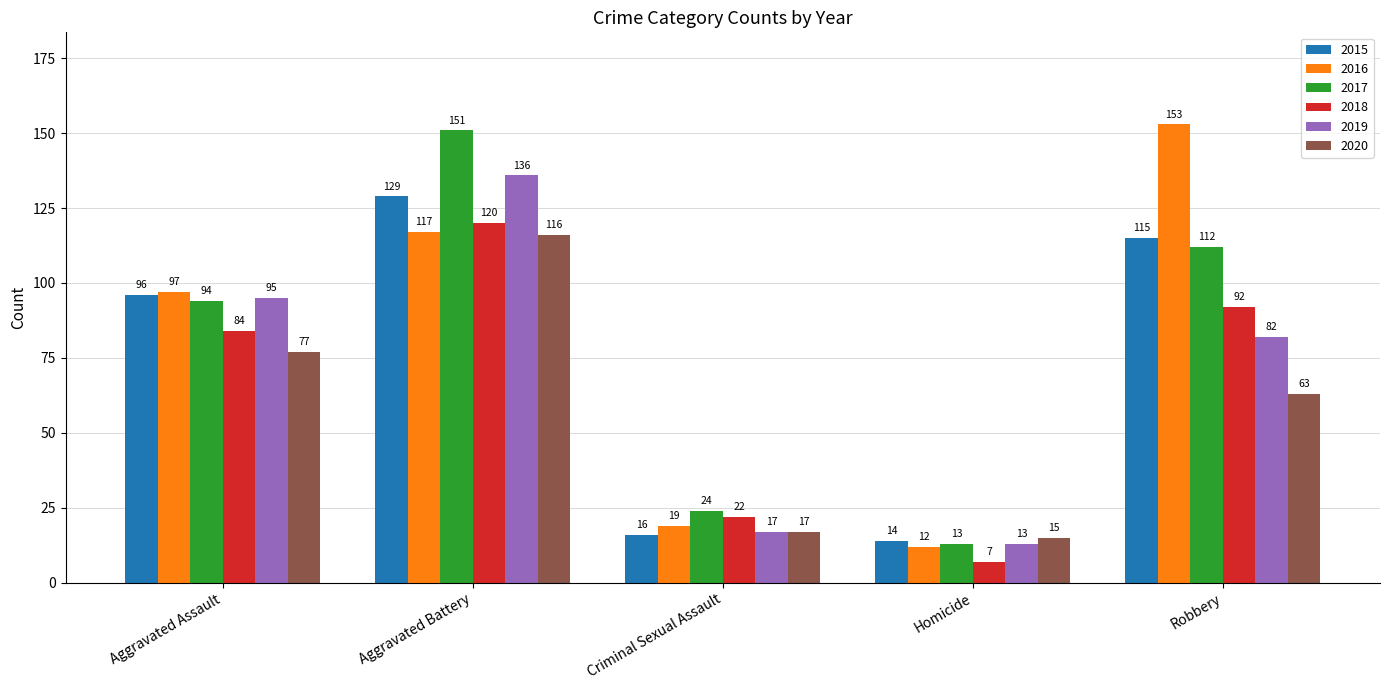

Reading right to left, transcribe all the data shown in this chart.

2015: 115	14	16	129	96
2016: 153	12	19	117	97
2017: 112	13	24	151	94
2018: 92	7	22	120	84
2019: 82	13	17	136	95
2020: 63	15	17	116	77